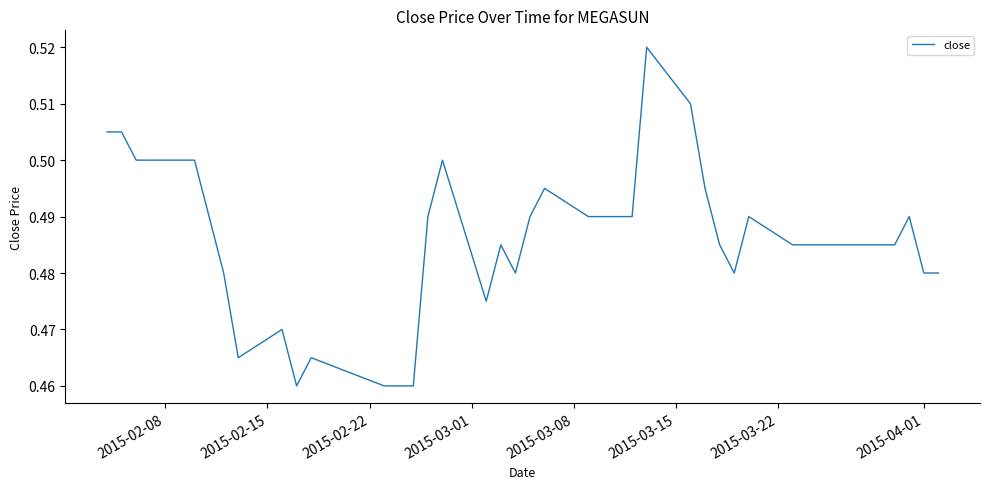

What is the value of the 5th point from the left?

0.5